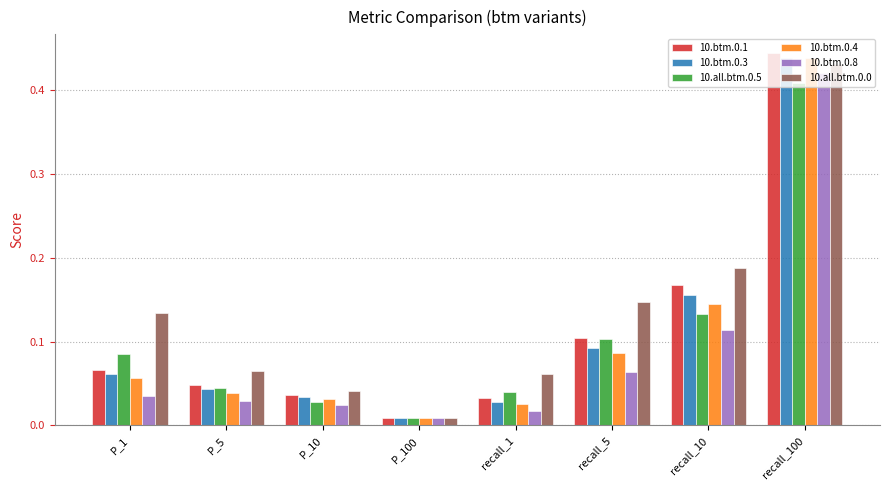

Does the chart contain any negative values?

No